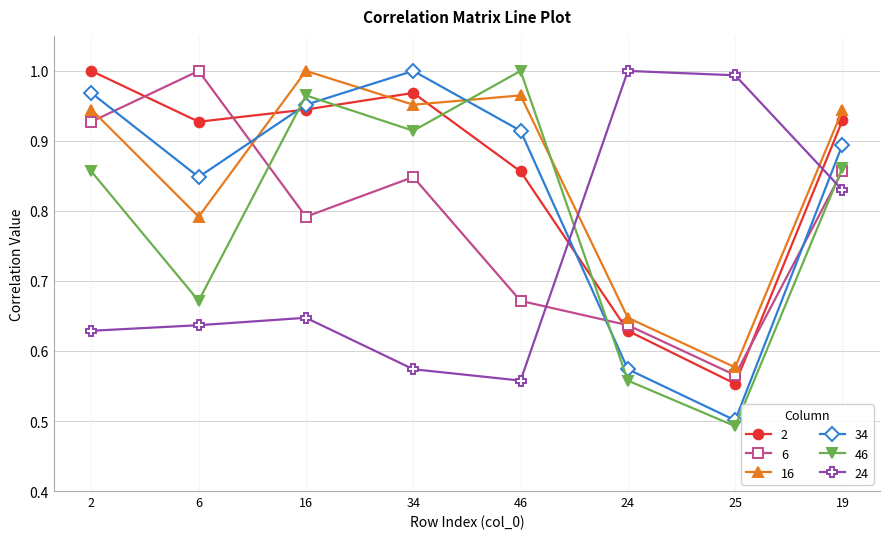

What is the difference between the second highest and minimum values in the 6 series?

0.4